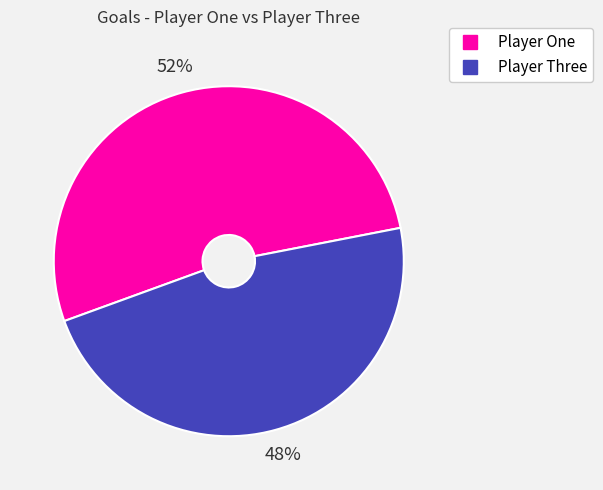

How many segments does this pie chart have?

2